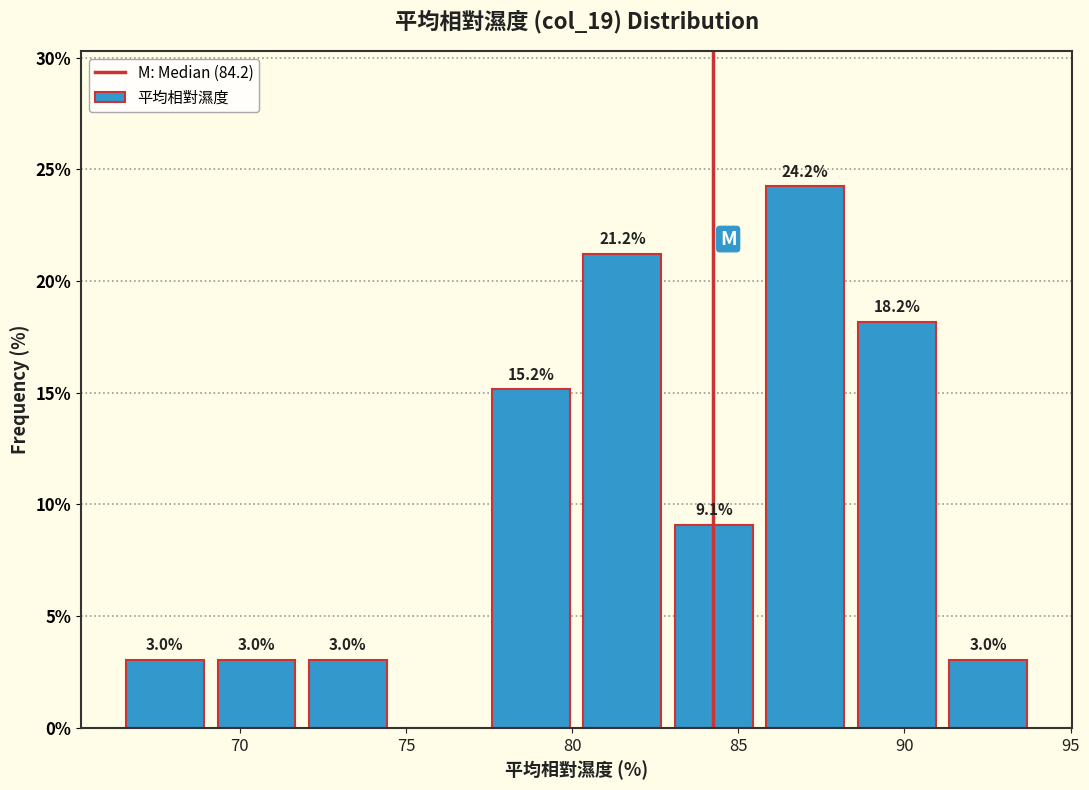

Which range on the x-axis has the tallest bar?

85.5 to 88.5